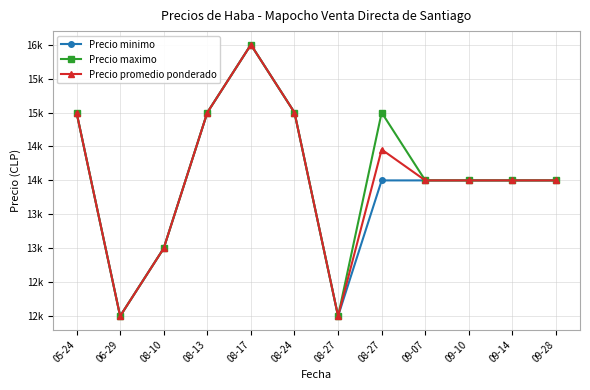

What is the value of the Precio maximo point at the 12th from the left?

14000